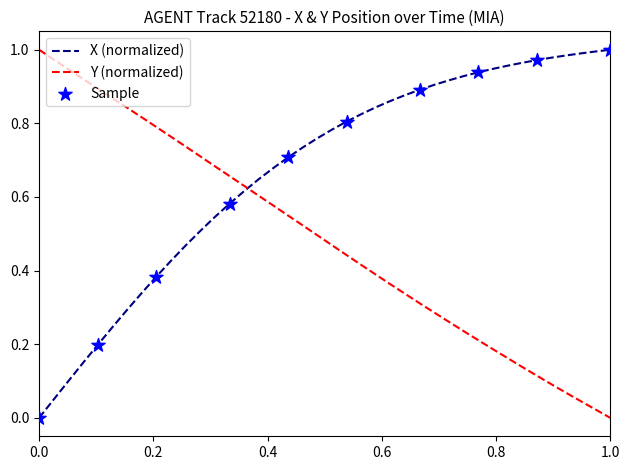

List the series in order of their overall mean, lowest first.

Y (normalized), X (normalized)